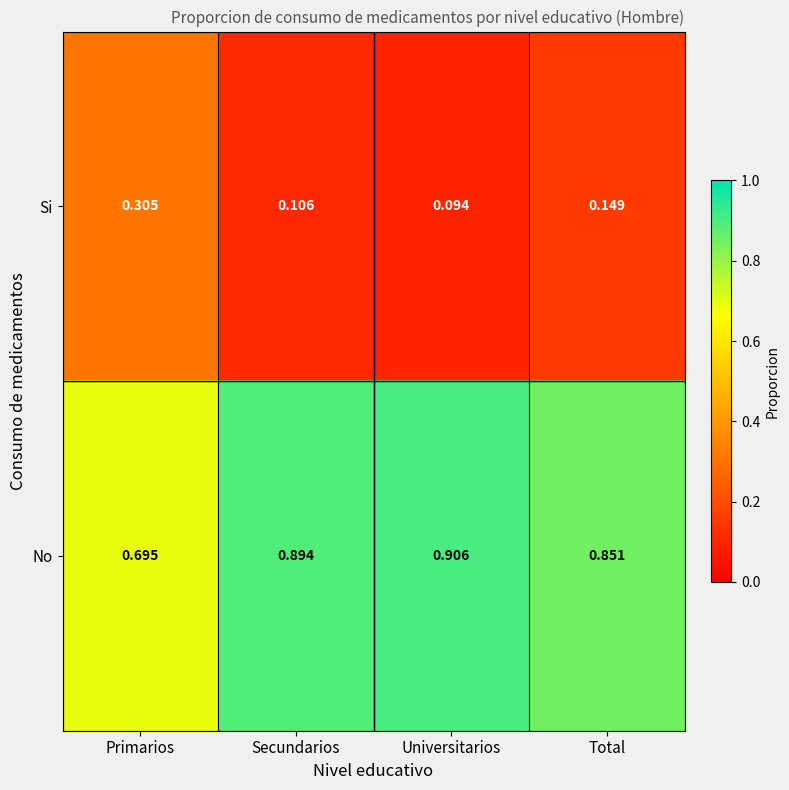

Which category has the lowest value in the Si series?

Universitarios